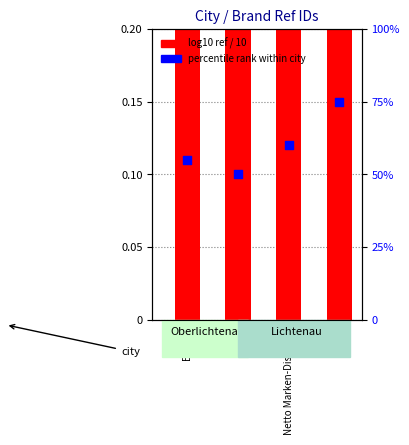

Is the value of percentile rank at Netto Marken-Discount greater than the value of log10 ref / 10 at diska?

Yes